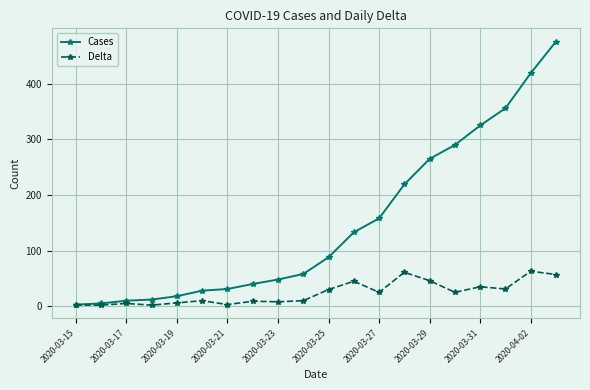

What is the maximum value shown in the chart?

476